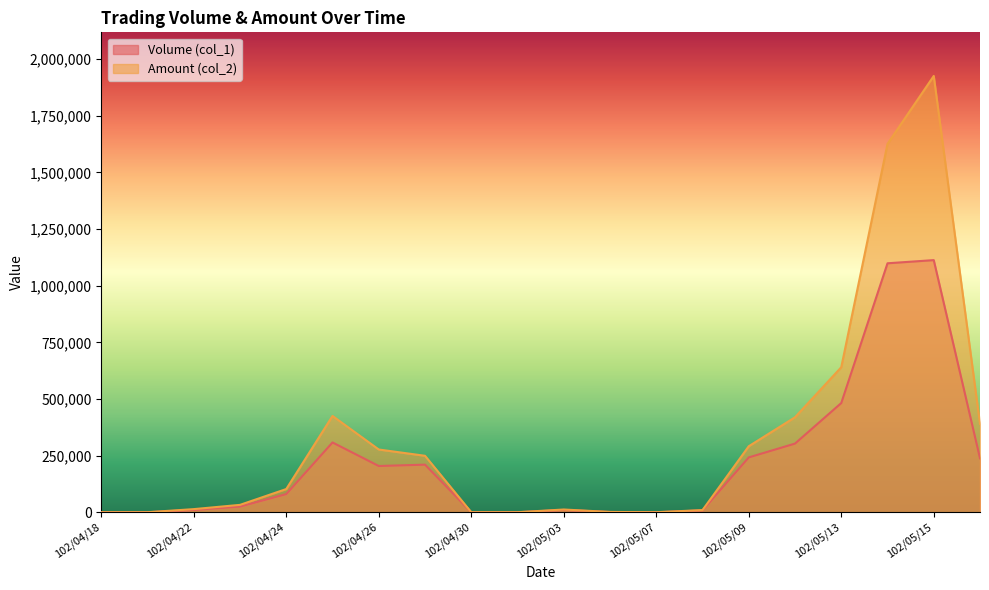

Where is the first local minimum for Amount (col_2)?

102/05/07